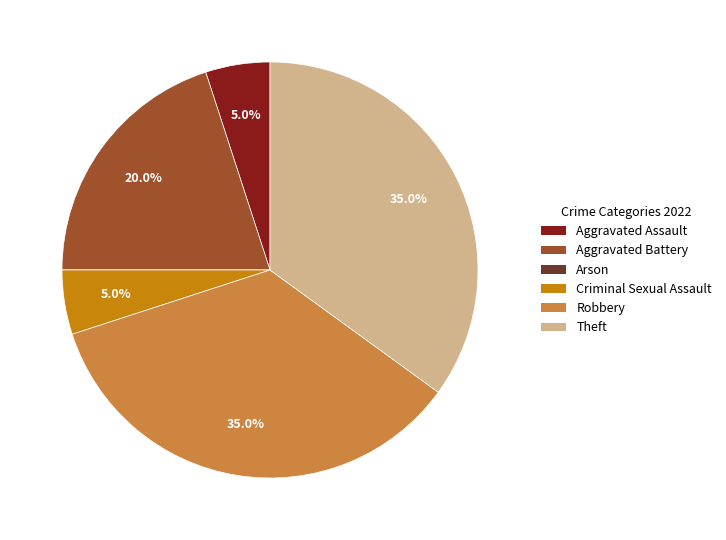

To the nearest percent, what percentage of the pie is Criminal Sexual Assault?

5%